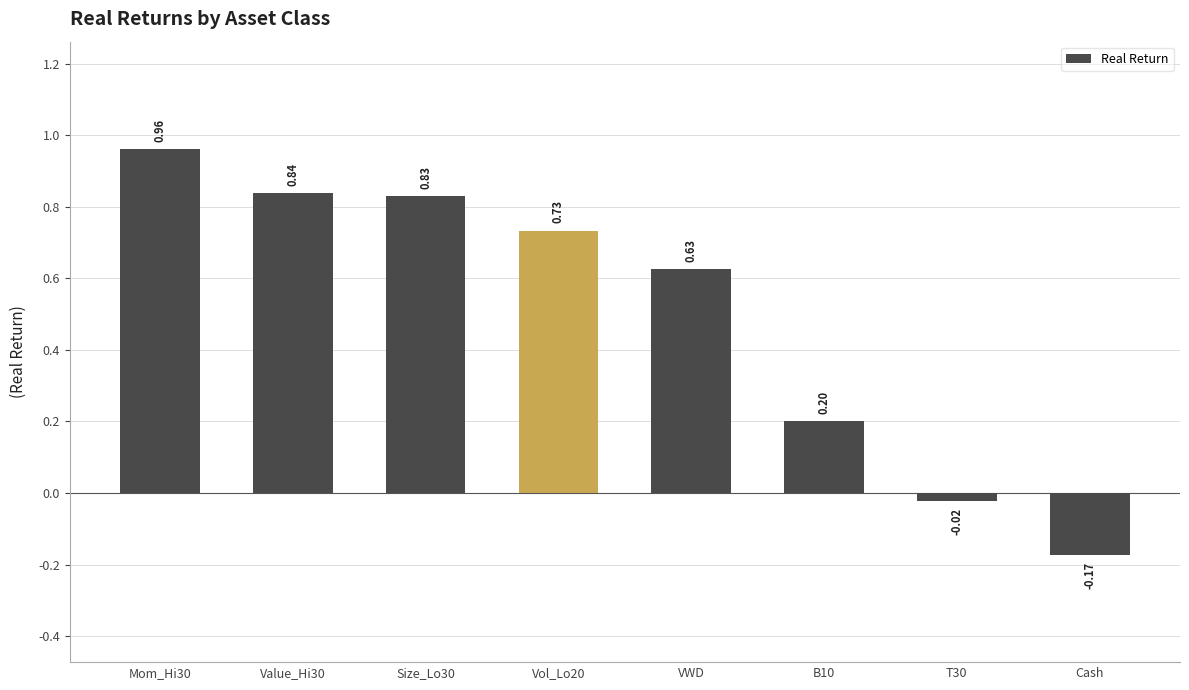

Are the bars horizontal?

No